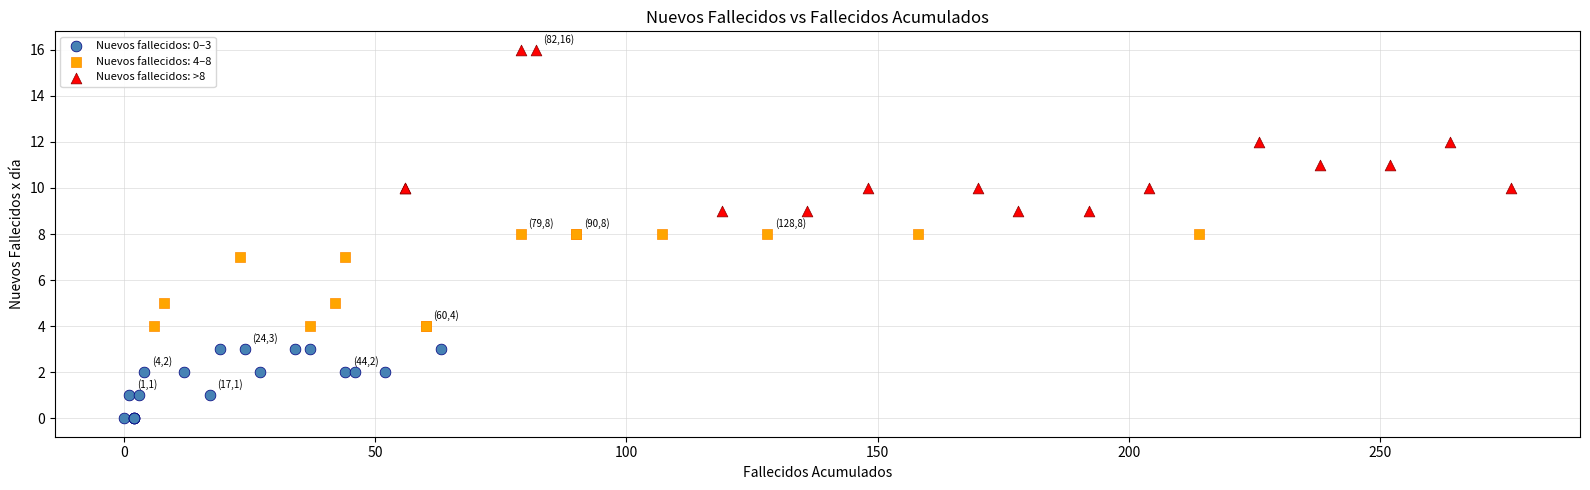

Which series reaches the minimum Y coordinate?

Nuevos fallecidos: 0–3